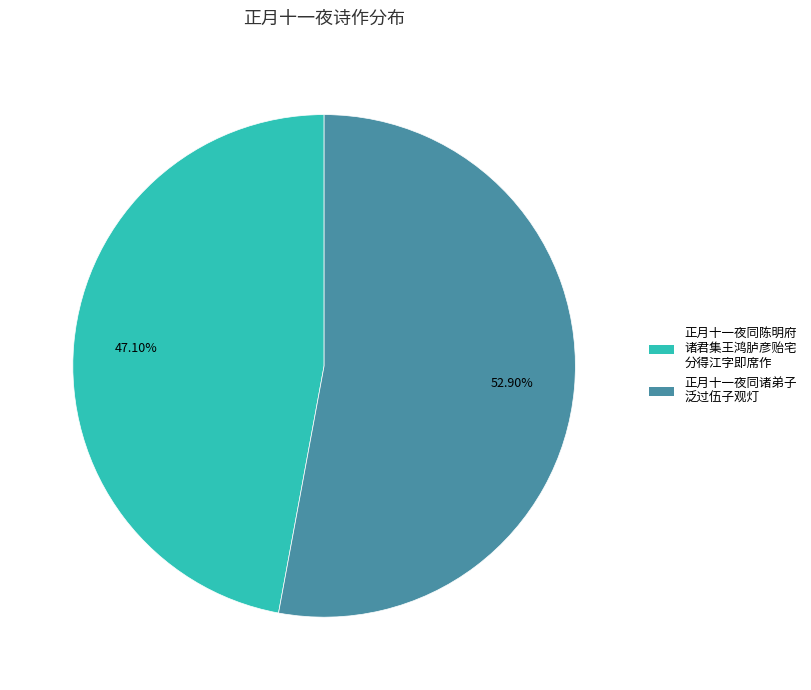

How many slices are in this pie chart?

2